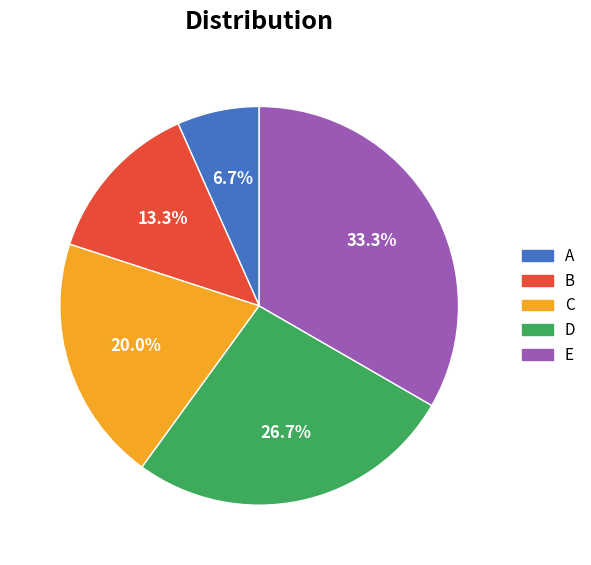

To the nearest percent, what is the average slice percentage?

20%